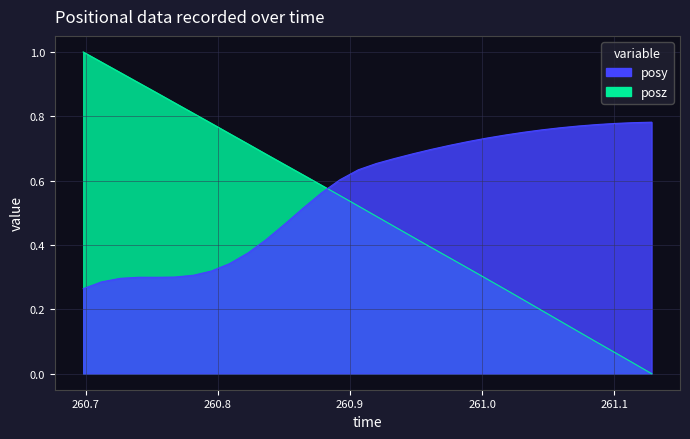

Reading right to left, transcribe all the data shown in this chart.

posy: 261.1283=0.8	261.1144=0.8	261.1006=0.8	261.0867=0.8	261.0728=0.8	261.059=0.8	261.0449=0.8	261.0313=0.8	261.0175=0.7	261.0035=0.7	260.9895=0.7	260.9756=0.7	260.9614=0.7	260.9479=0.7	260.9338=0.7	260.92=0.7	260.9063=0.6	260.8925=0.6	260.8785=0.6	260.8646=0.5	260.8508=0.5	260.8365=0.4	260.8229=0.4	260.8088=0.3	260.7952=0.3	260.7816=0.3	260.7673=0.3	260.7537=0.3	260.7401=0.3	260.7263=0.3	260.712=0.3	260.6982=0.3
posz: 261.1283=0.0	261.1144=0.0	261.1006=0.1	261.0867=0.1	261.0728=0.1	261.059=0.2	261.0449=0.2	261.0313=0.2	261.0175=0.3	261.0035=0.3	260.9895=0.3	260.9756=0.4	260.9614=0.4	260.9479=0.4	260.9338=0.5	260.92=0.5	260.9063=0.5	260.8925=0.6	260.8785=0.6	260.8646=0.6	260.8508=0.6	260.8365=0.7	260.8229=0.7	260.8088=0.7	260.7952=0.8	260.7816=0.8	260.7673=0.8	260.7537=0.9	260.7401=0.9	260.7263=0.9	260.712=1.0	260.6982=1.0